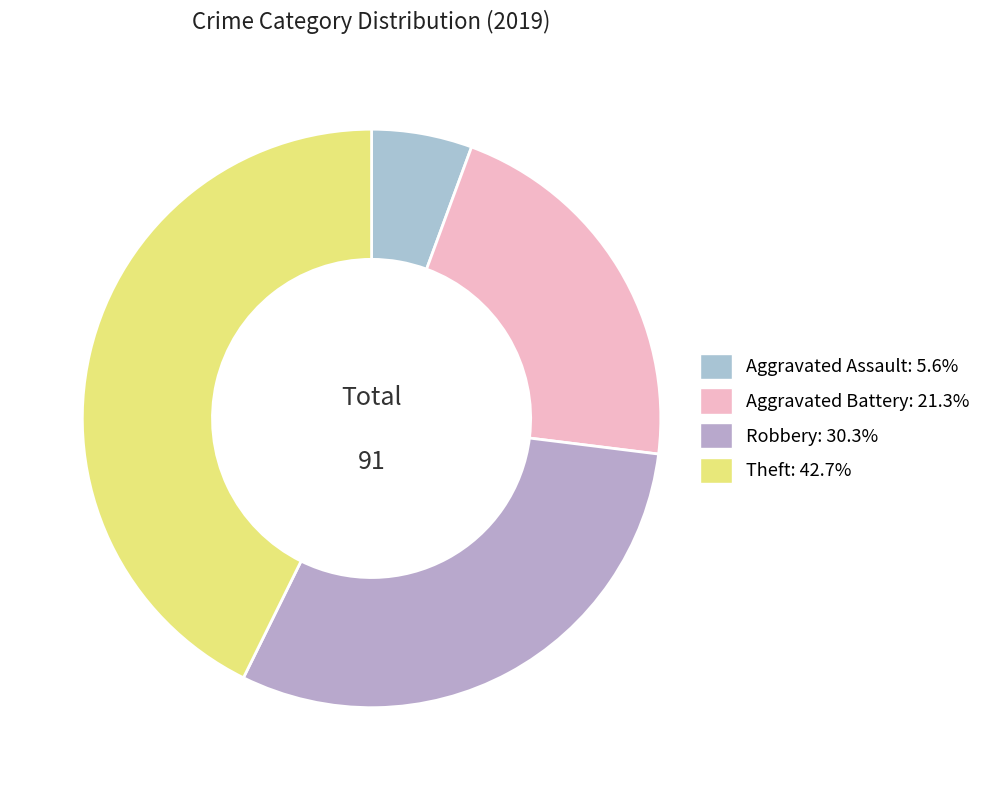

To the nearest percent, what is the combined percentage of Aggravated Assault and Theft?

48%